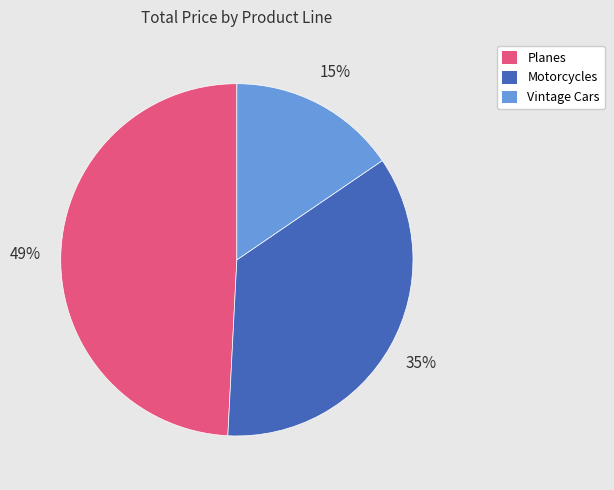

Is there any slice that represents more than half of the pie?

No